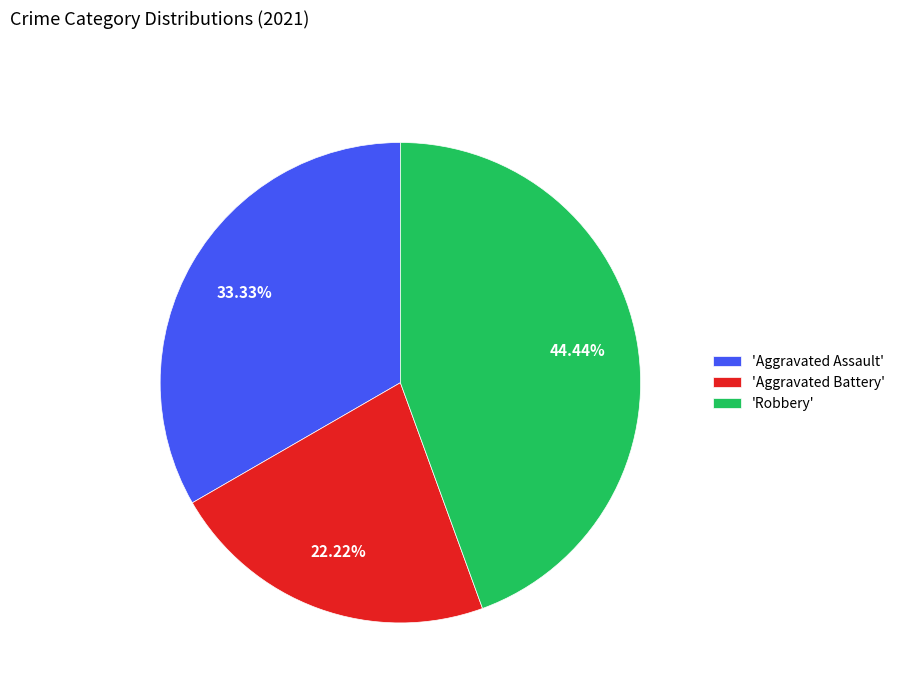

Rank the categories by value from lowest to highest.

'Aggravated Battery', 'Aggravated Assault', 'Robbery'